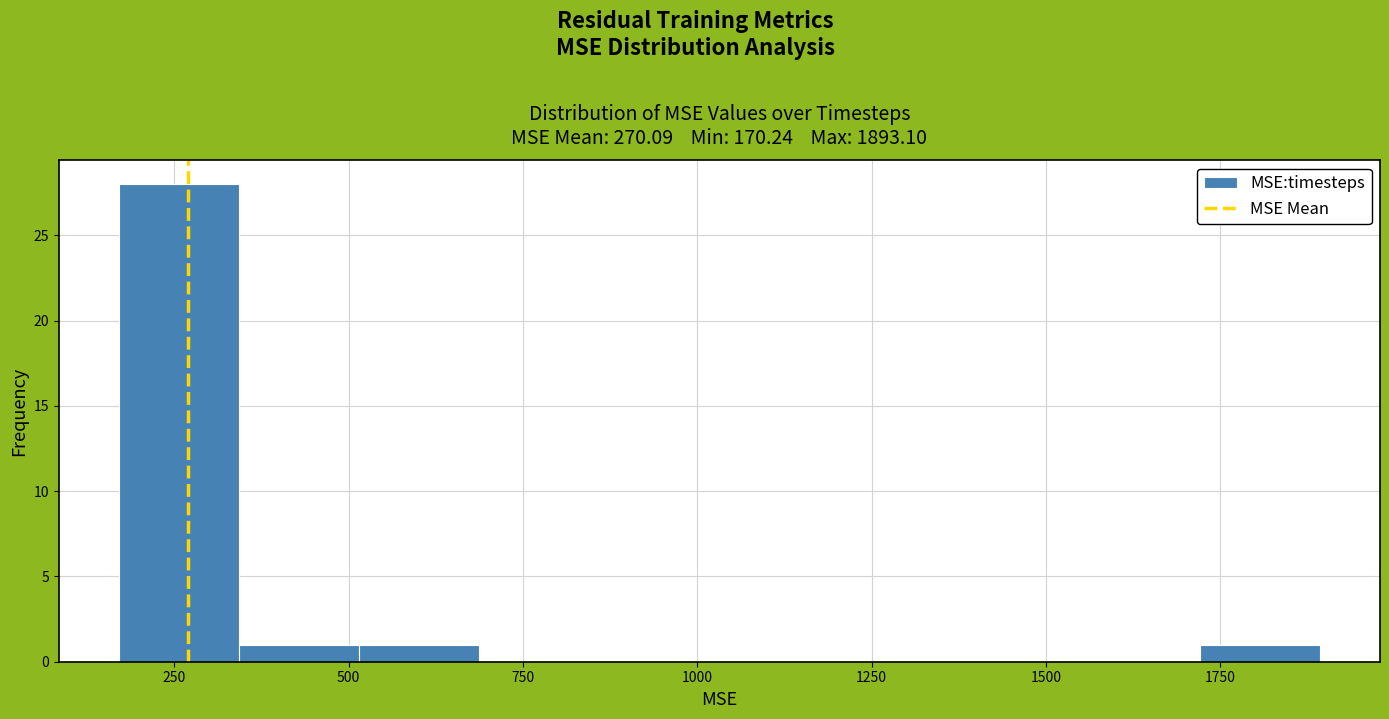

Read against the x-axis, roughly where is the centre of the tallest bar?

250